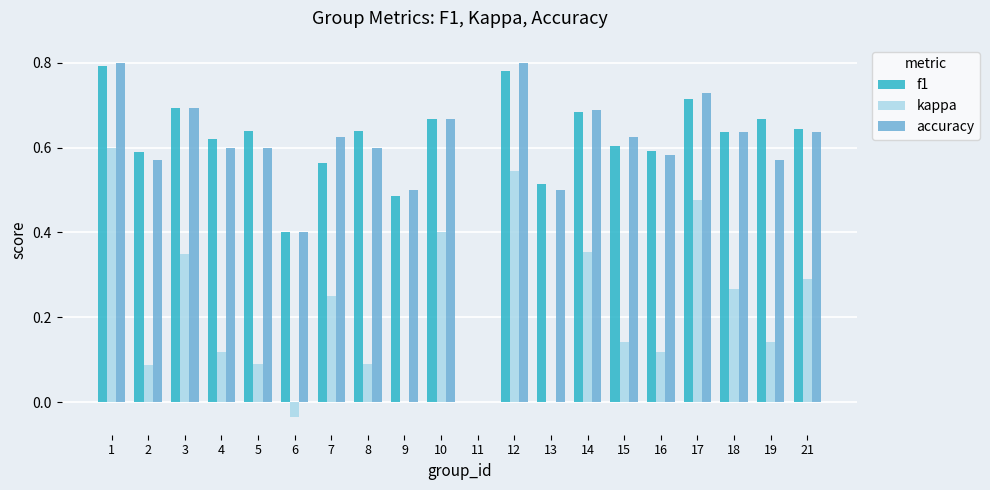

Which series changed the most between 13 and 14?

kappa